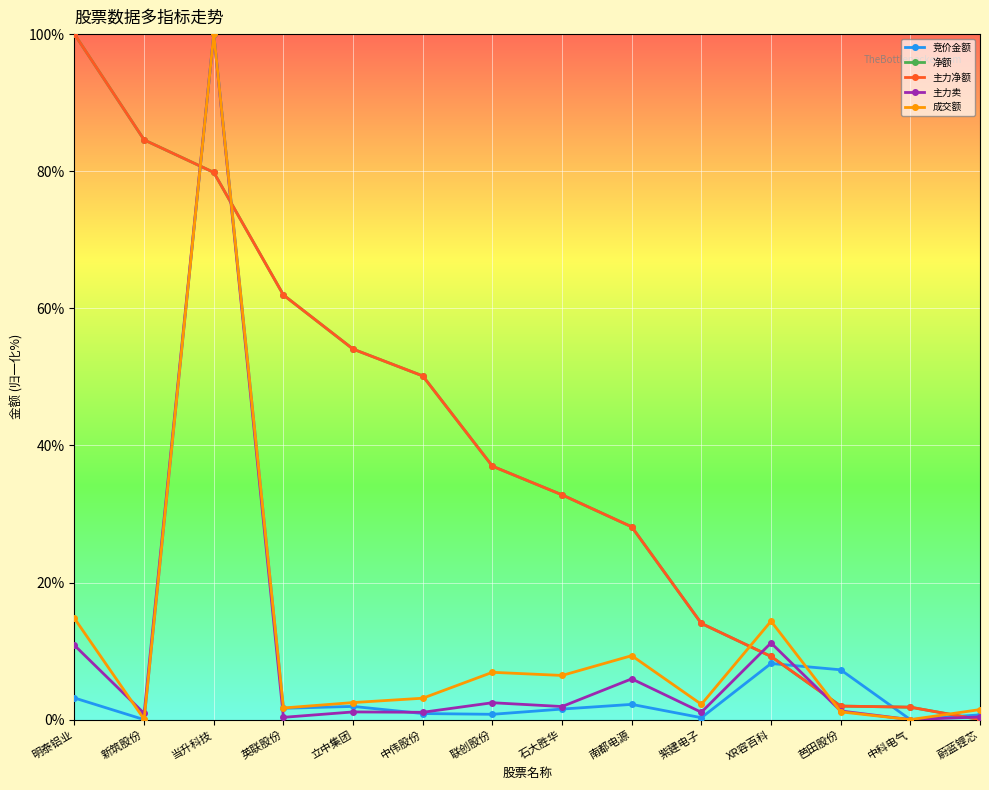

What is the spread (max minus min) of values at 紫建电子?

13.8